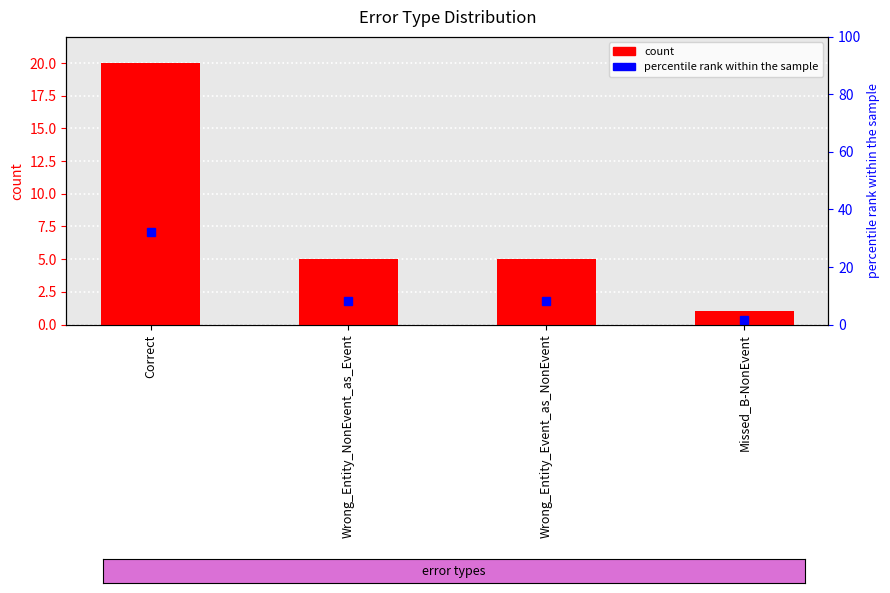

What is the value of the 3rd bar from the left?

5